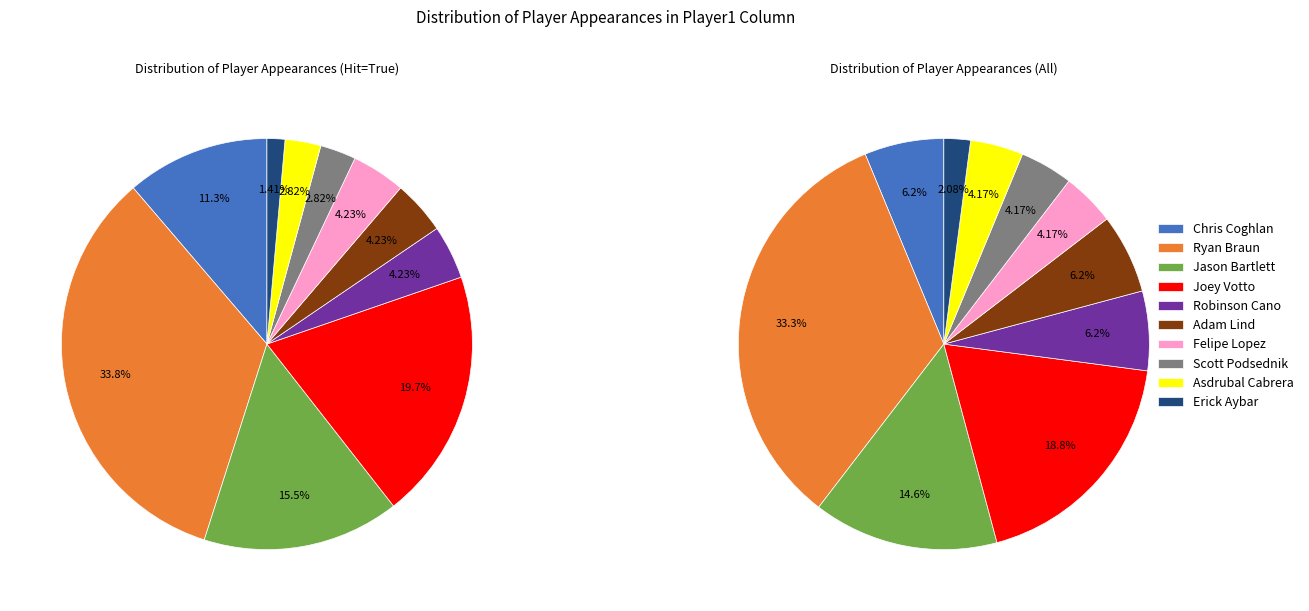

True or false: Asdrubal Cabrera accounts for 1% of the total.

False